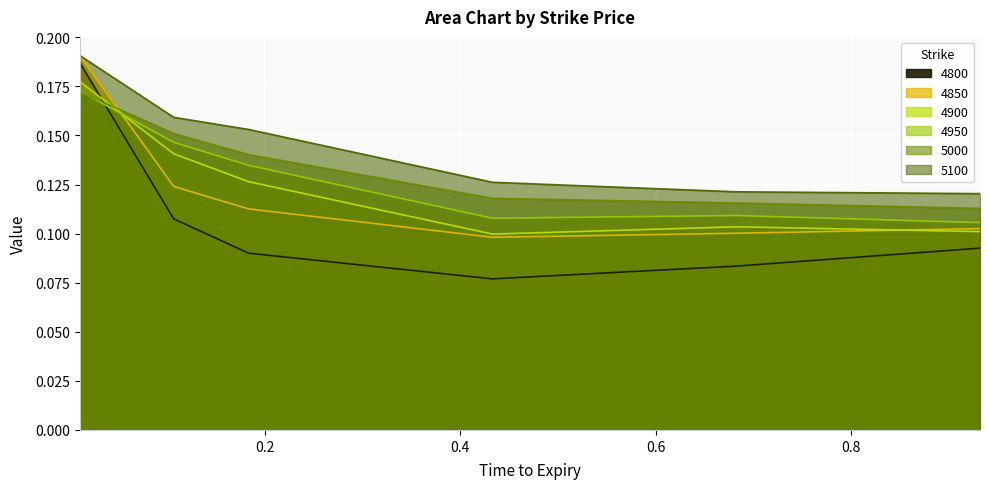

What is the average value of the 4950 series?

0.1